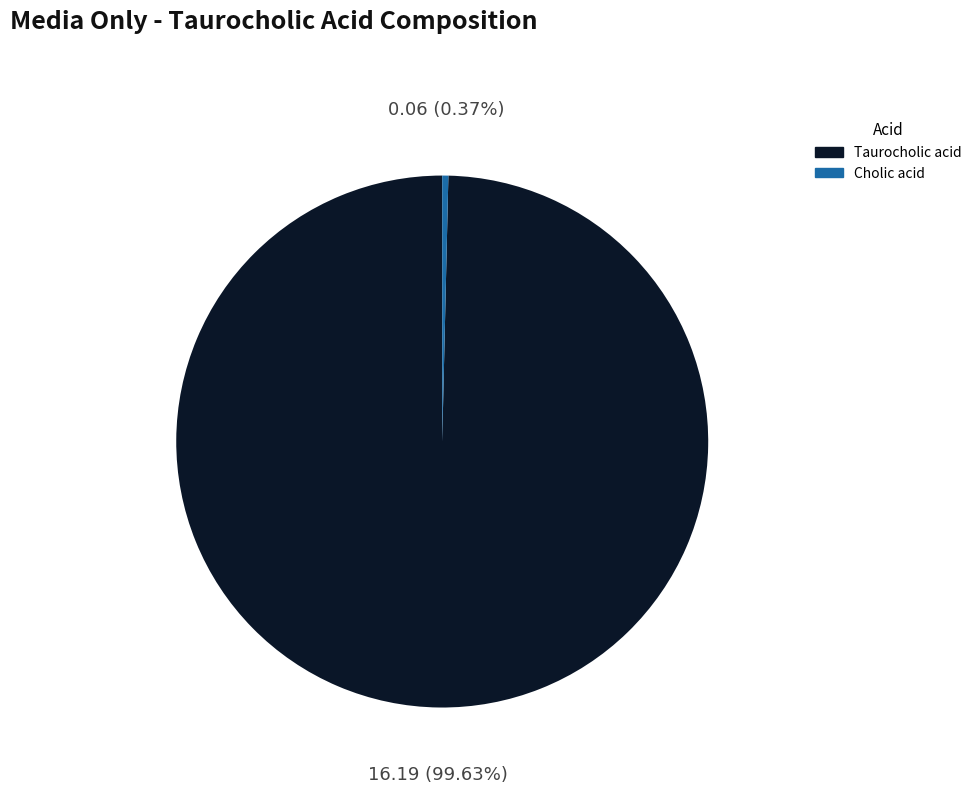

Is Taurocholic acid the majority of the pie?

Yes